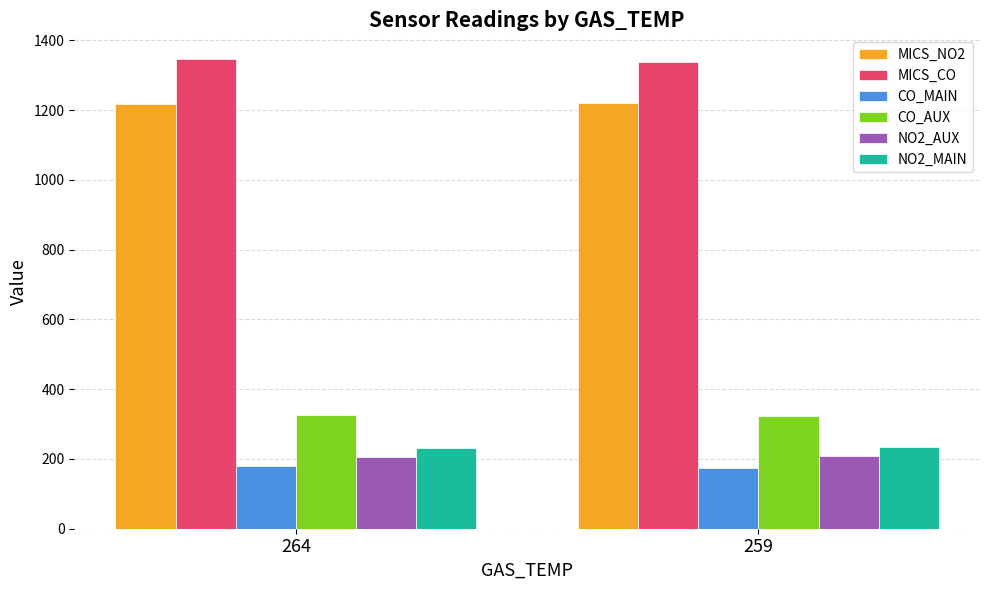

What is the average value of the NO2_AUX series?

208.1